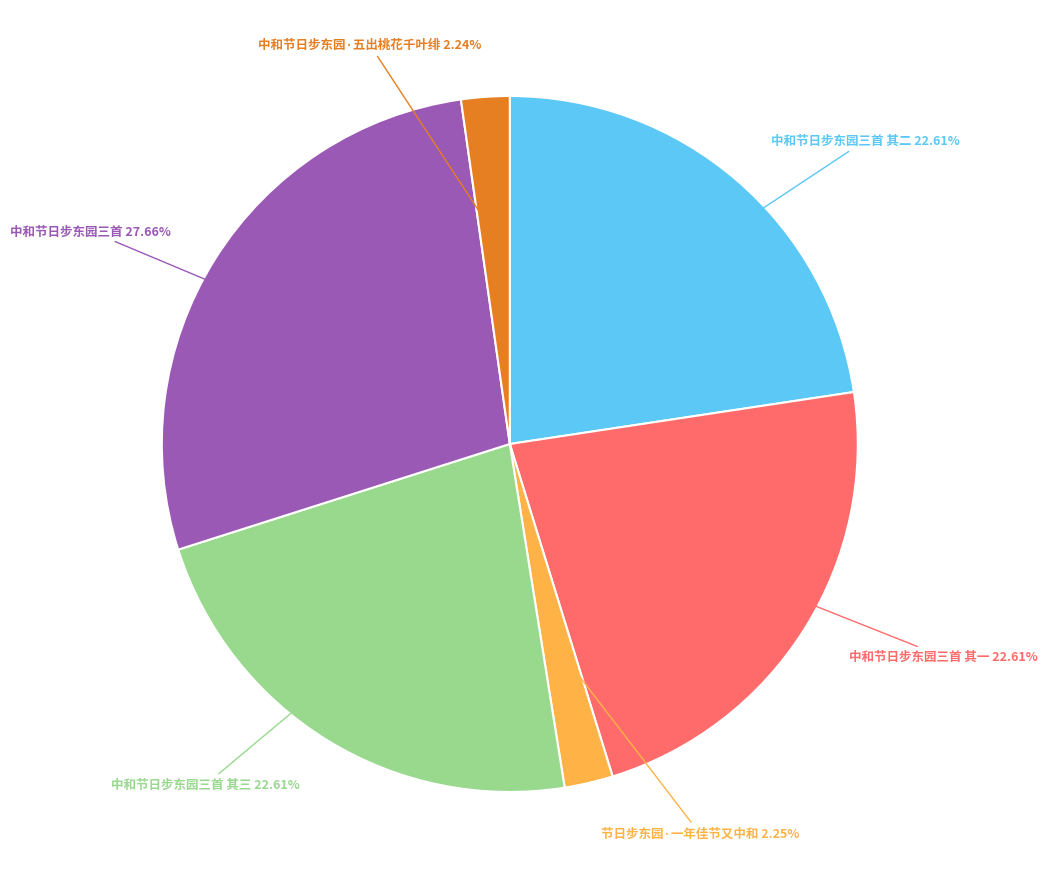

Is it true that 中和节日步东园三首 is 28% of the pie?

True